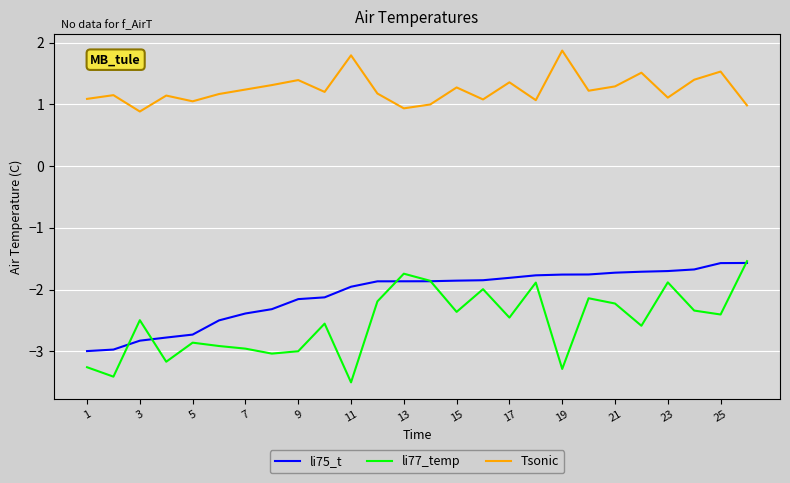

How many distinct data groups are displayed?

3